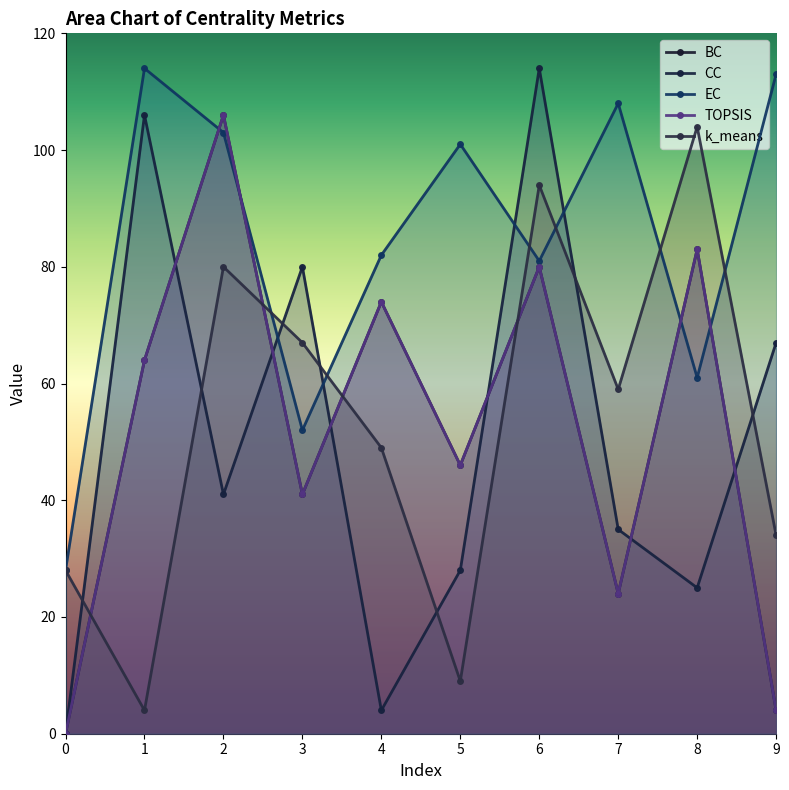

How many values in TOPSIS are above zero?

9